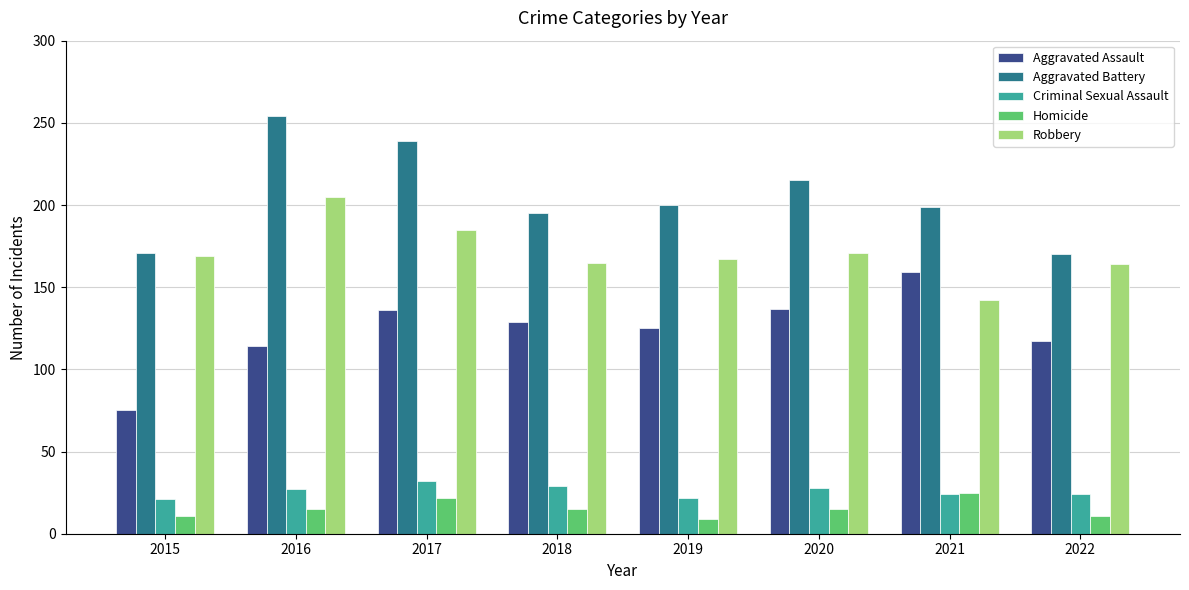

Is it true that Homicide equals 4 at 2018?

False